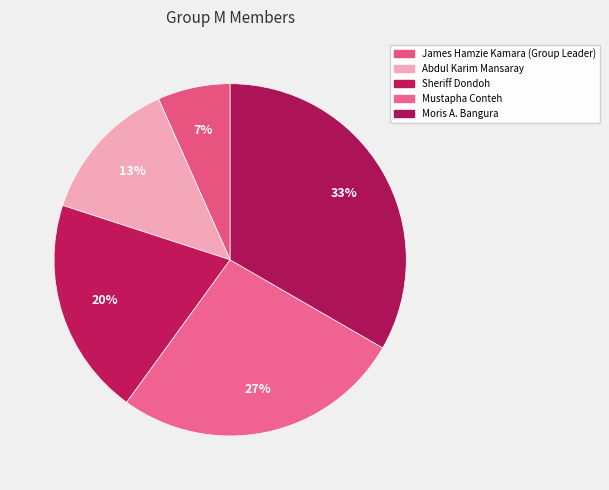

To the nearest percent, what percentage of the pie is James Hamzie Kamara (Group Leader)?

7%